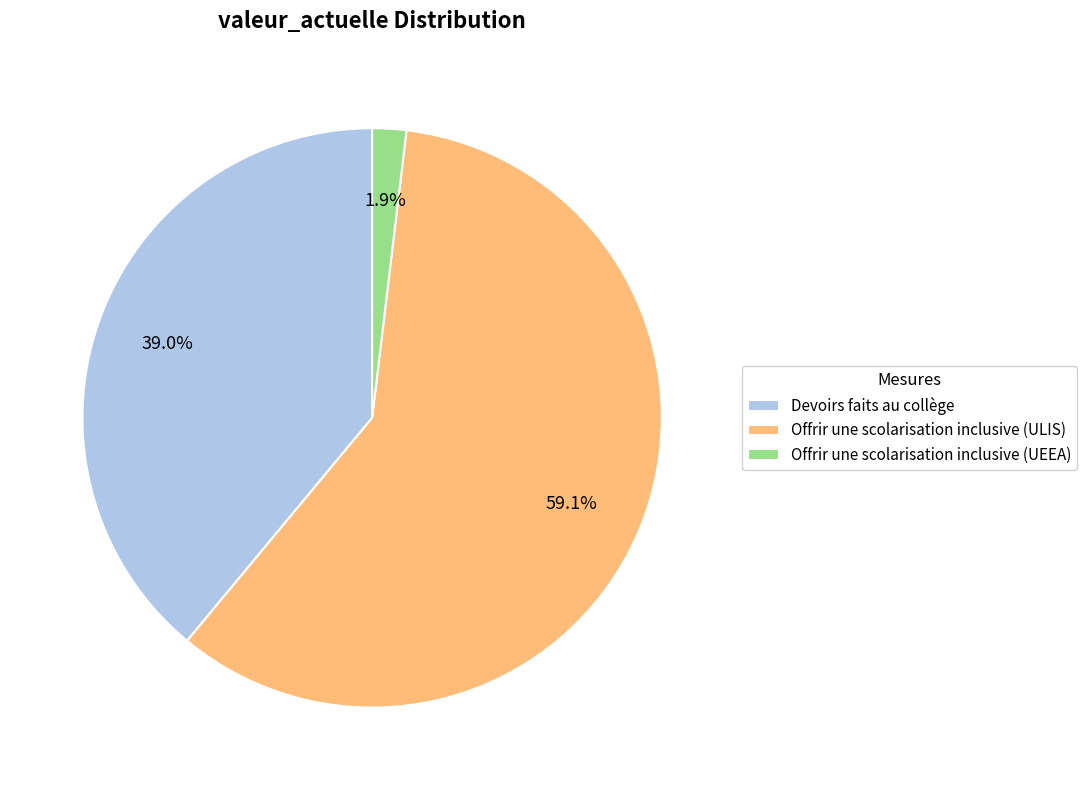

Count the number of slices in the pie.

3